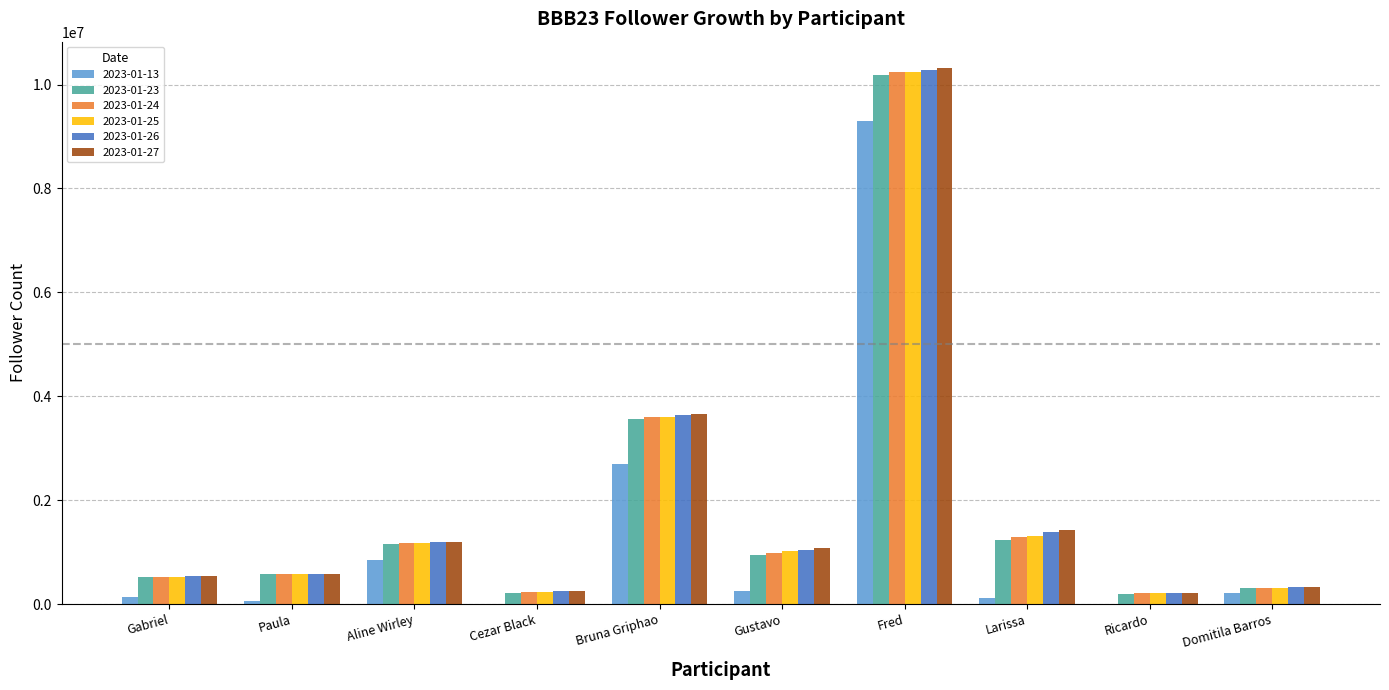

The value of 2023-01-13 at Bruna Griphao is 2700000. True or false?

True